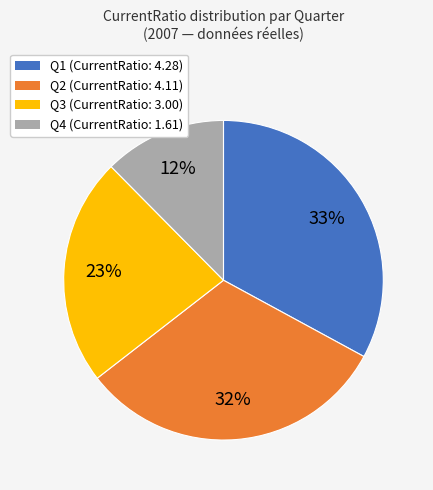

To the nearest percent, what is the combined percentage of Q3 and Q2?

55%